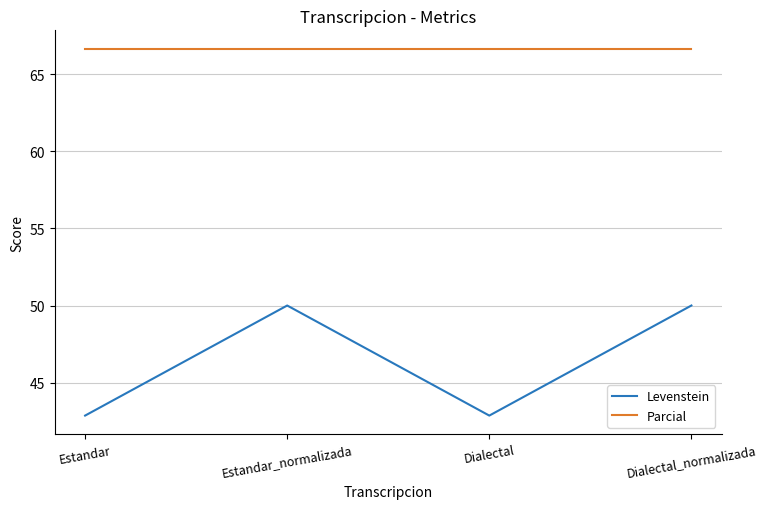

True or false: Parcial and Levenstein cross at least once.

False